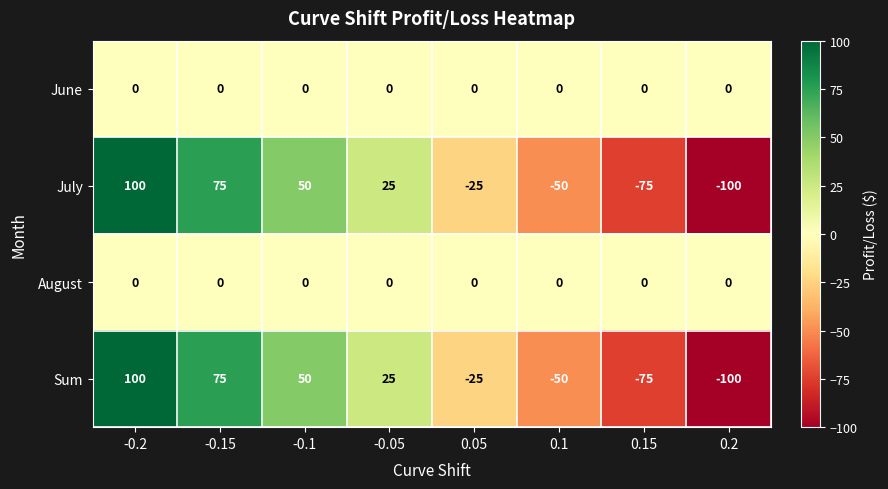

Count the July values in the range -50 to 75.

5